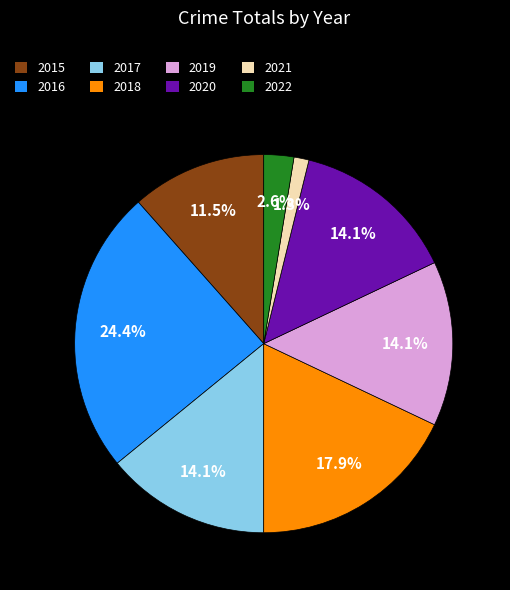

To the nearest percent, what is the combined percentage of 2018 and 2020?

32%